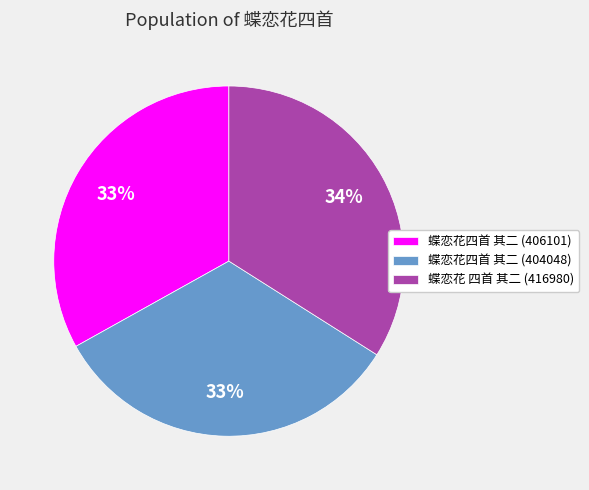

To the nearest percent, what is the average slice percentage?

33%